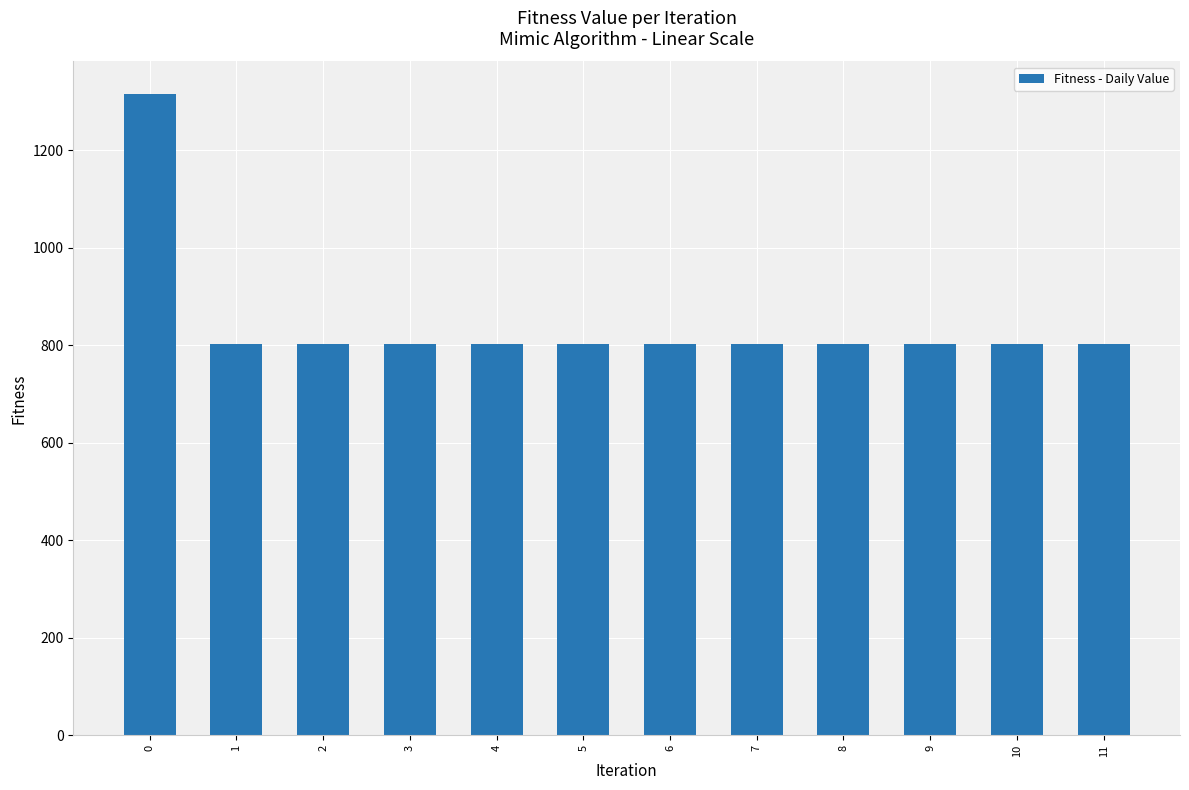

Reading left to right, transcribe all the data shown in this chart.

0=1315.9	1=802.9	2=802.9	3=802.9	4=802.9	5=802.9	6=802.9	7=802.9	8=802.9	9=802.9	10=802.9	11=802.9